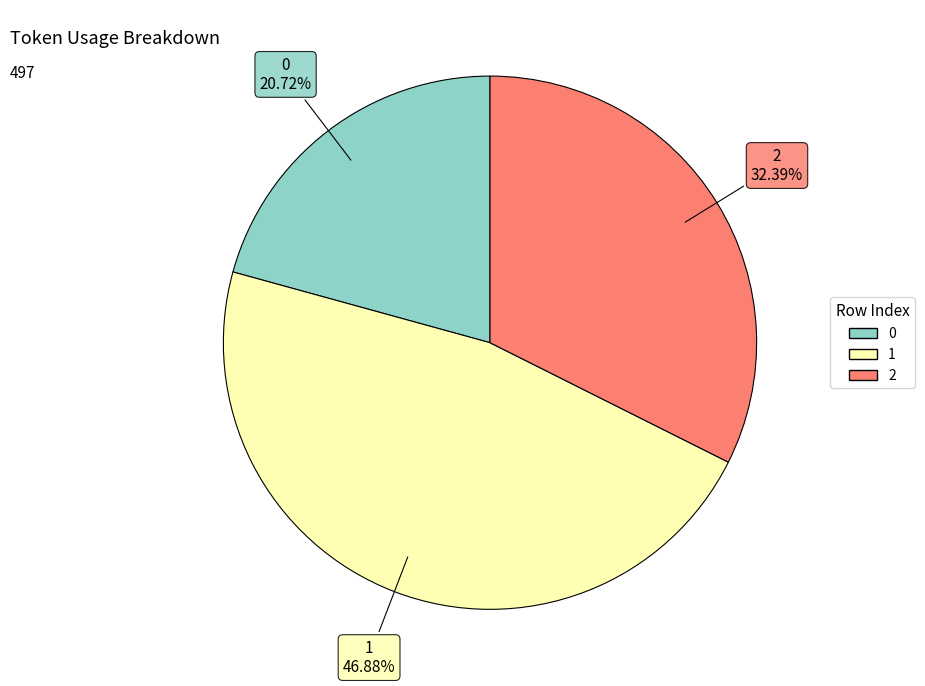

To the nearest percent, what is the average slice percentage?

33%